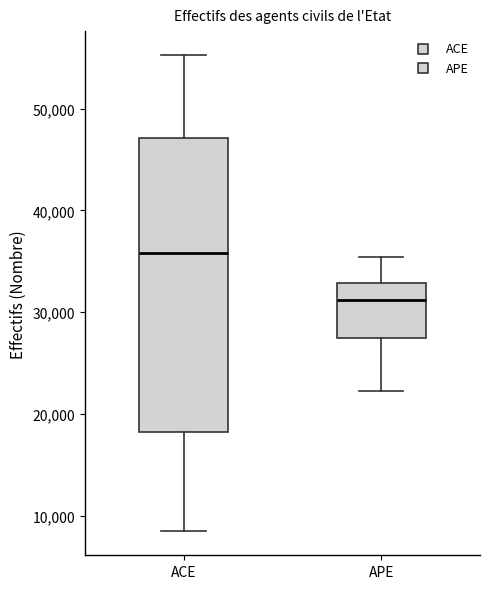

Where does the upper whisker of the box for ACE end on the y-axis? The values are not printed on the chart, so give them approximately, as read against the axis.

55000